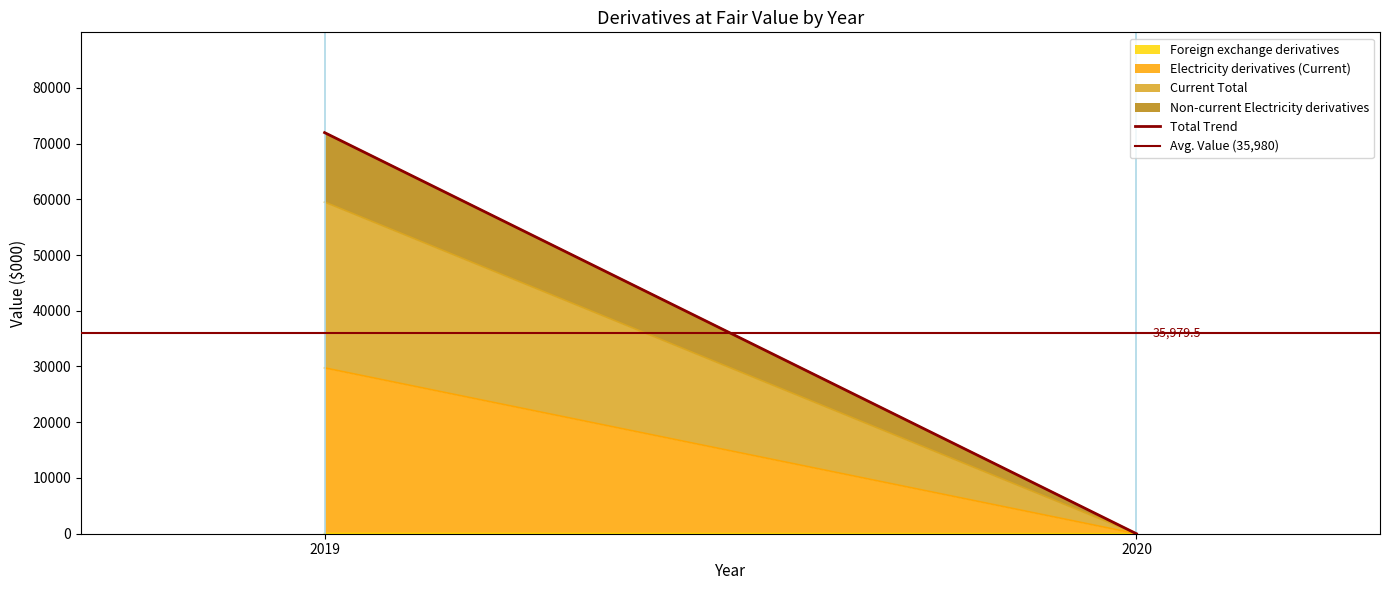

Which series changed the most between 2019 and 2020?

Total Trend